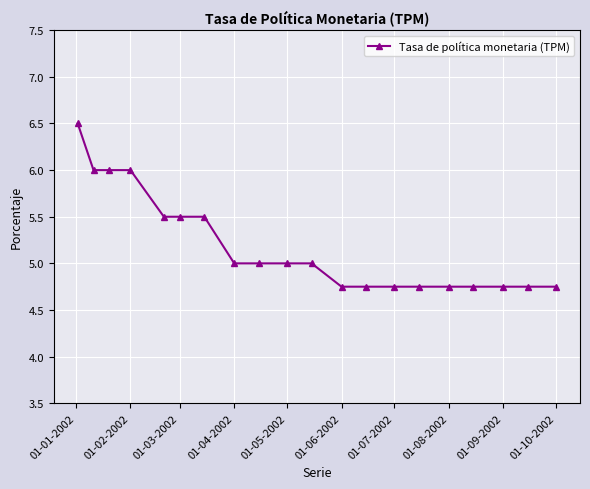

What is the value of the 4th point from the left?

6.0